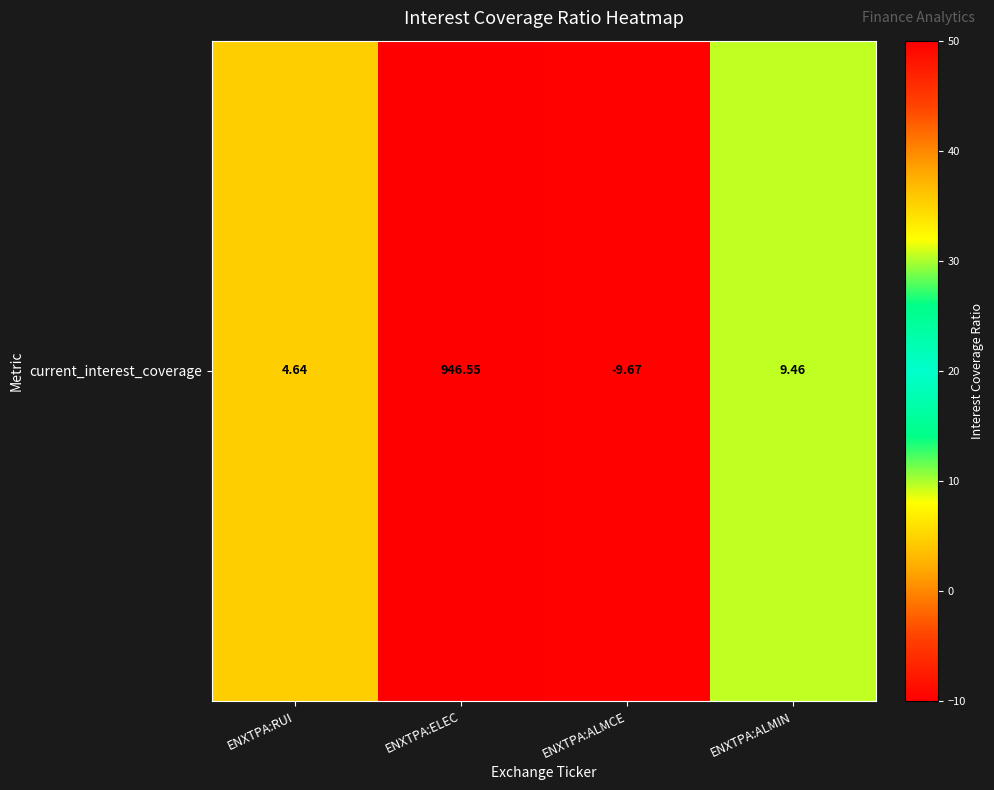

Count the number of categories in the chart.

4